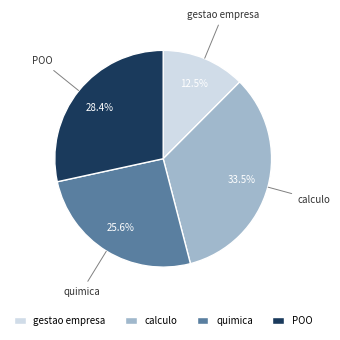

How much of the chart is everything except quimica?

74.4%